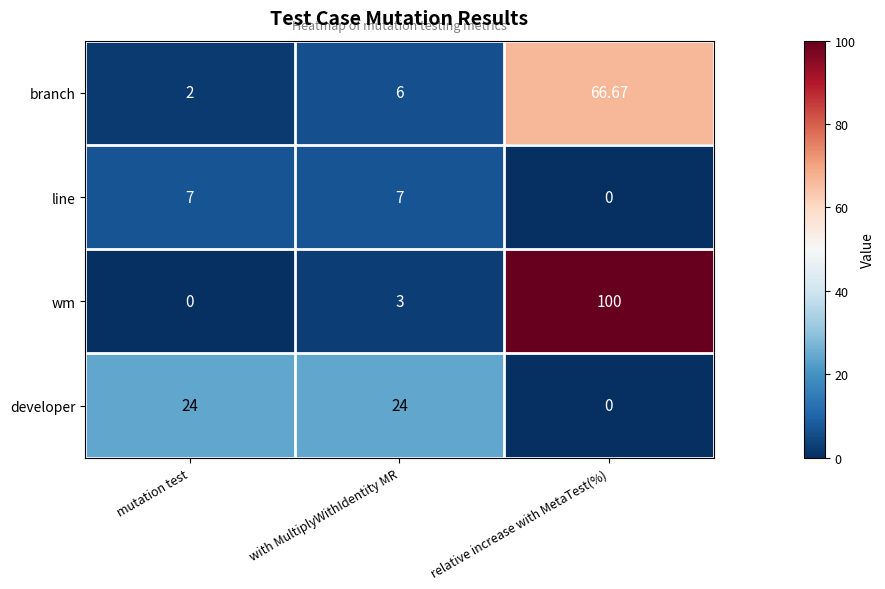

At which label is line closest to 3?

relative increase with MetaTest(%)